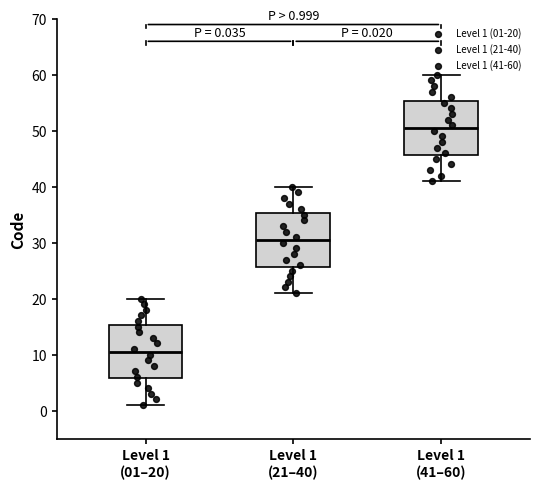

Which box has the lowest median line?

Level 1 (01–20)